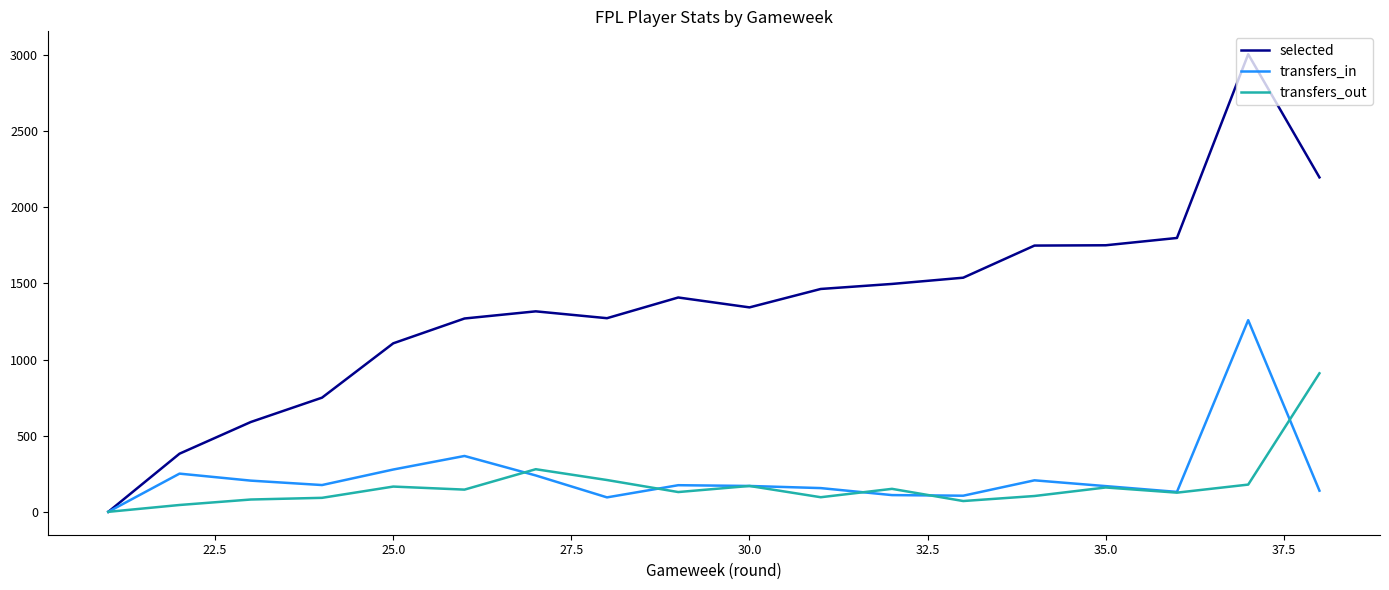

True or false: transfers_out and selected cross at least once.

False